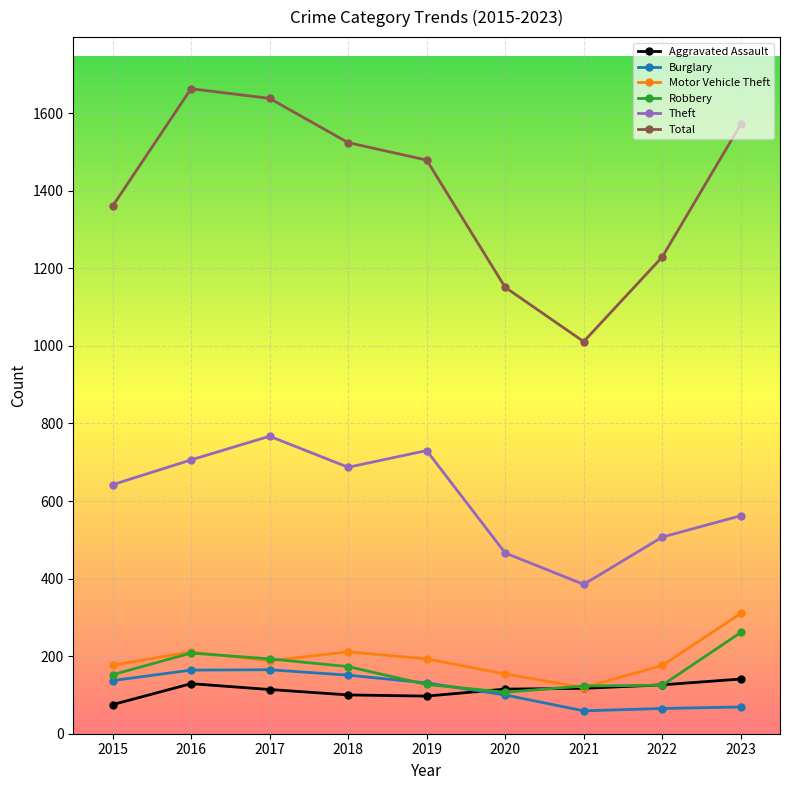

What is the spread (max minus min) of values at 2019?

1382